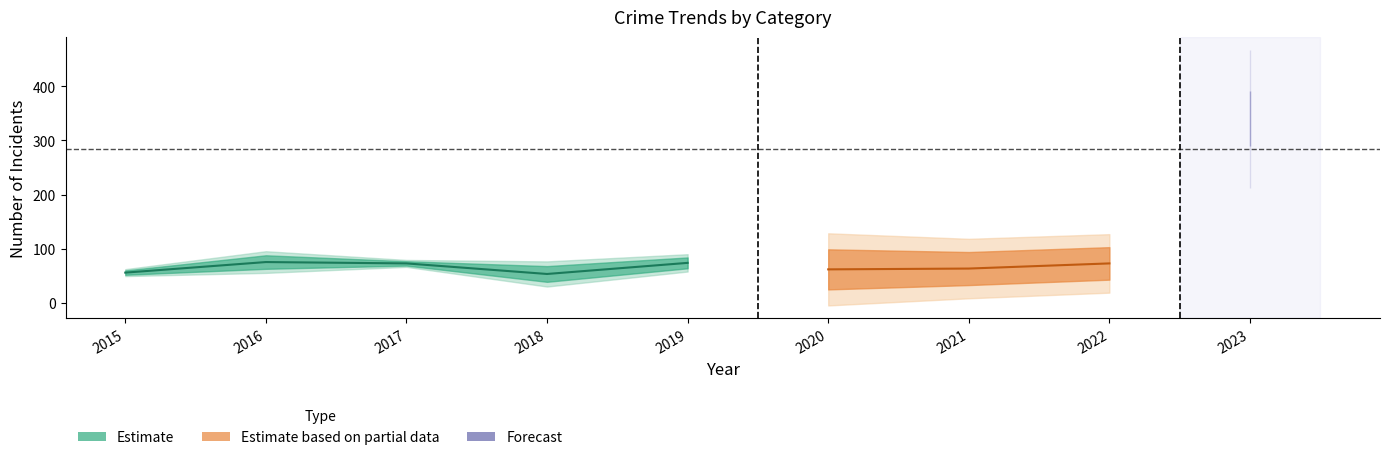

Read the Aggravated Assault value at 2020, to the nearest 10.

60